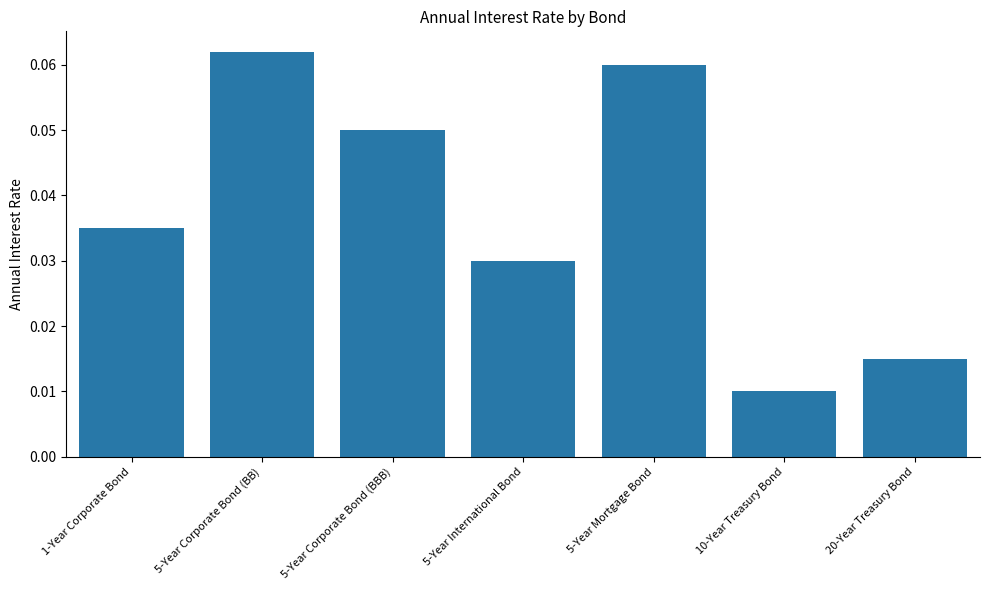

Which category has the highest value across all series?

5-Year Corporate Bond (BB)